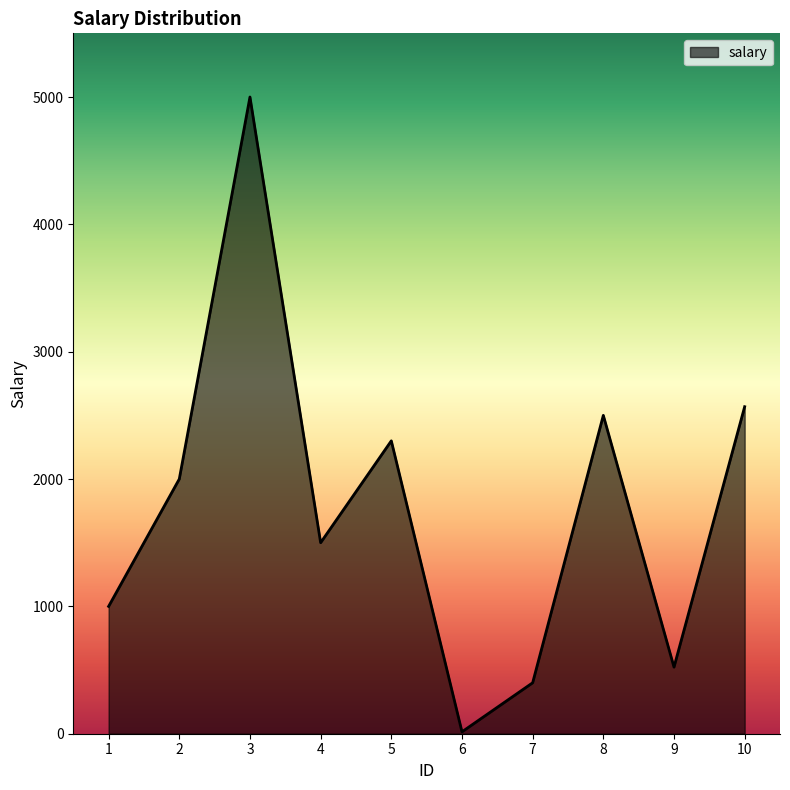

What is the change in value from 4 to 10?

+1068